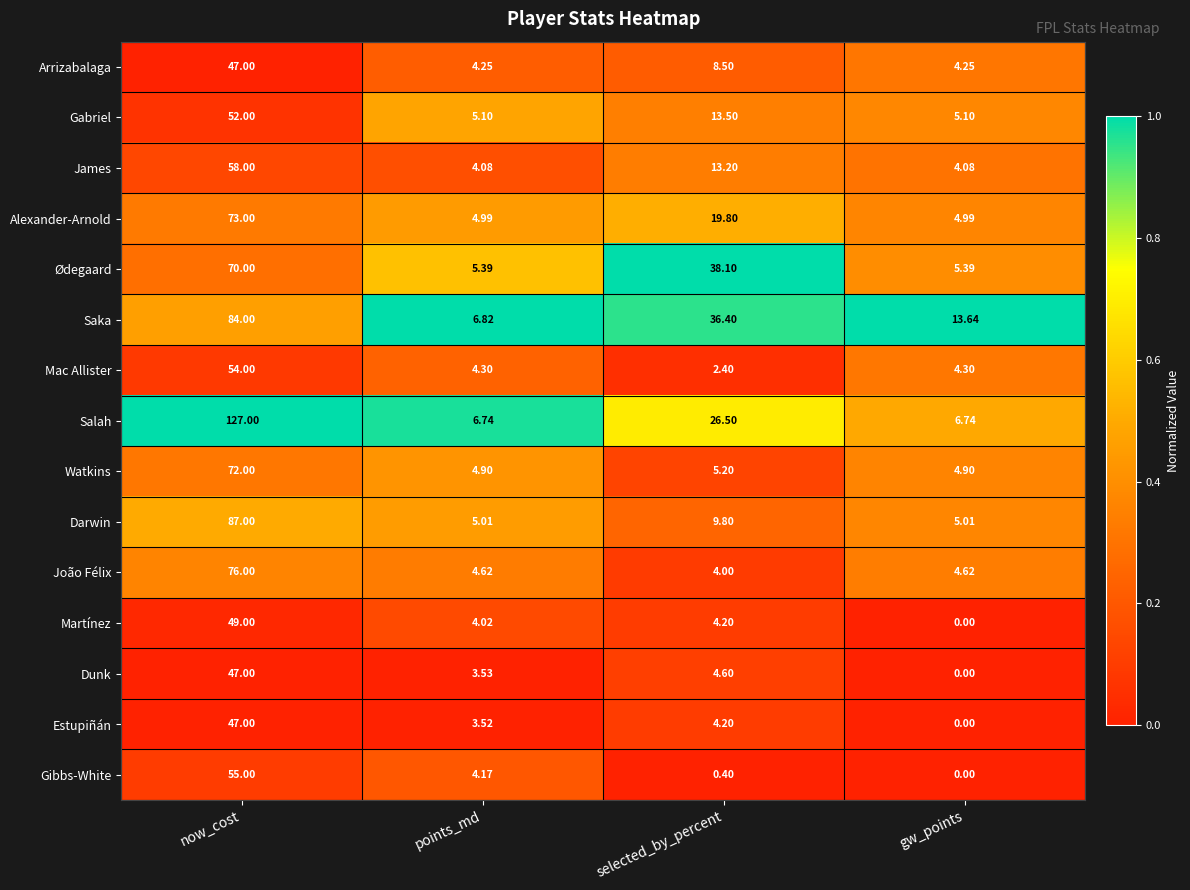

What is the maximum value shown in the chart?

127.0